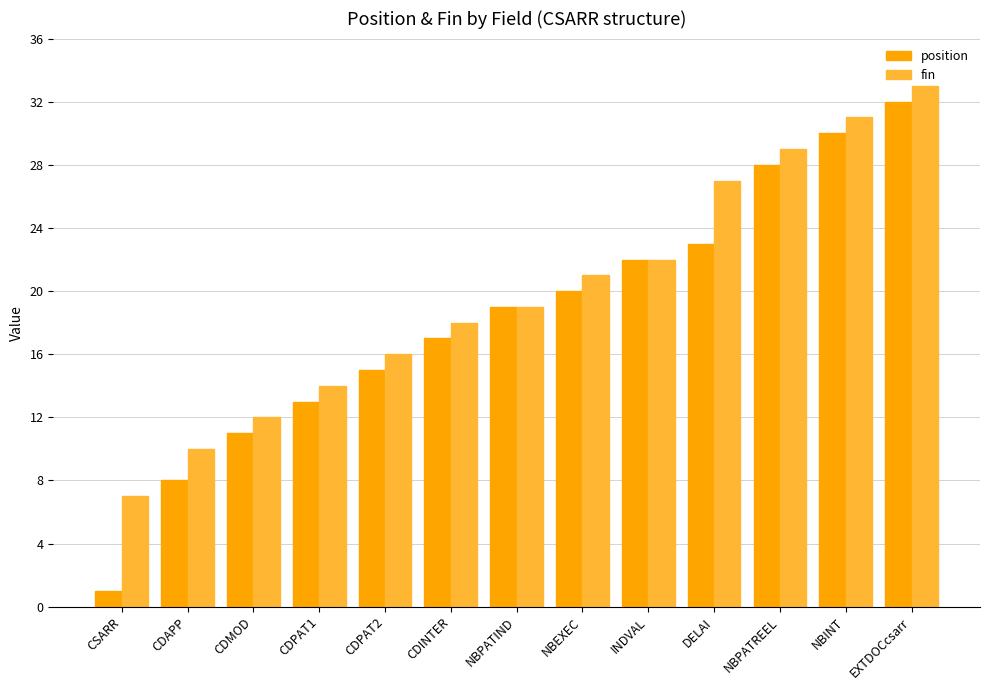

Count the number of data series in this chart.

2